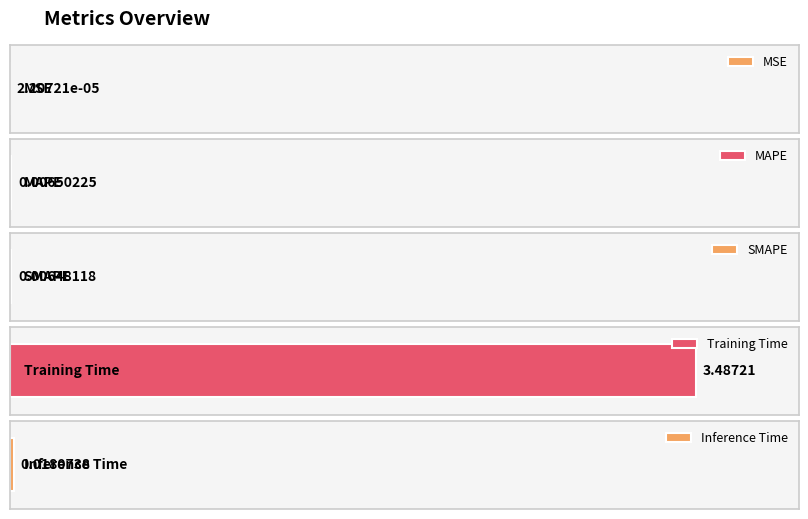

What is the difference between the maximum and minimum values?

3.5